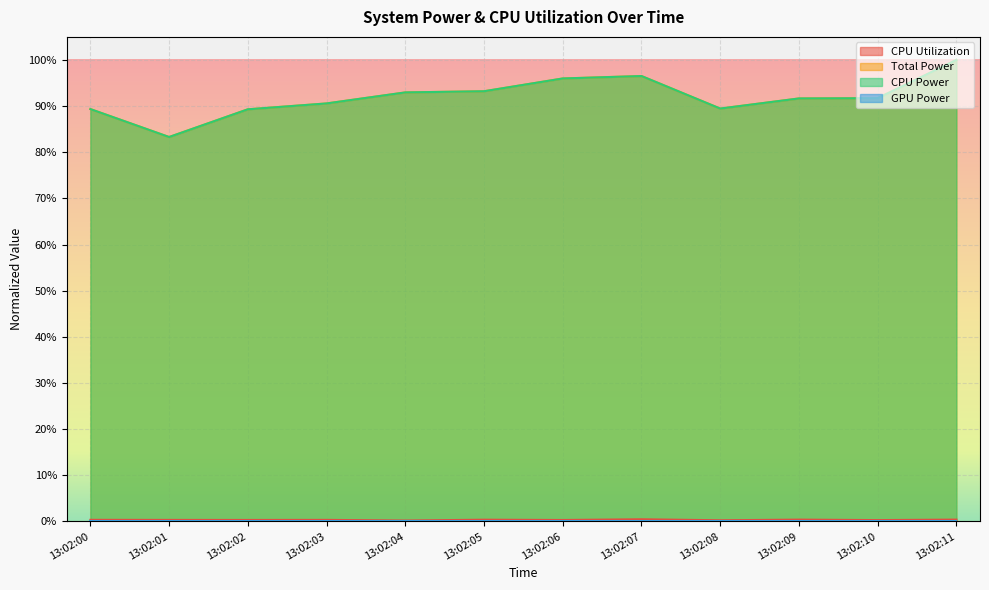

The value of CPU Utilization at 13:02:11 is 0.0. True or false?

True